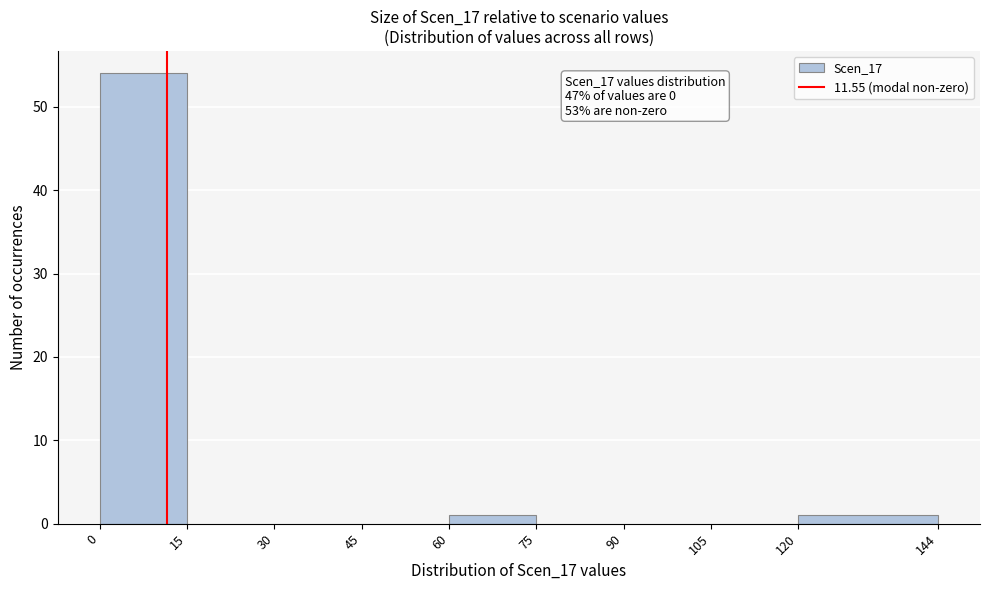

Which range on the x-axis has the tallest bar?

0 to 15